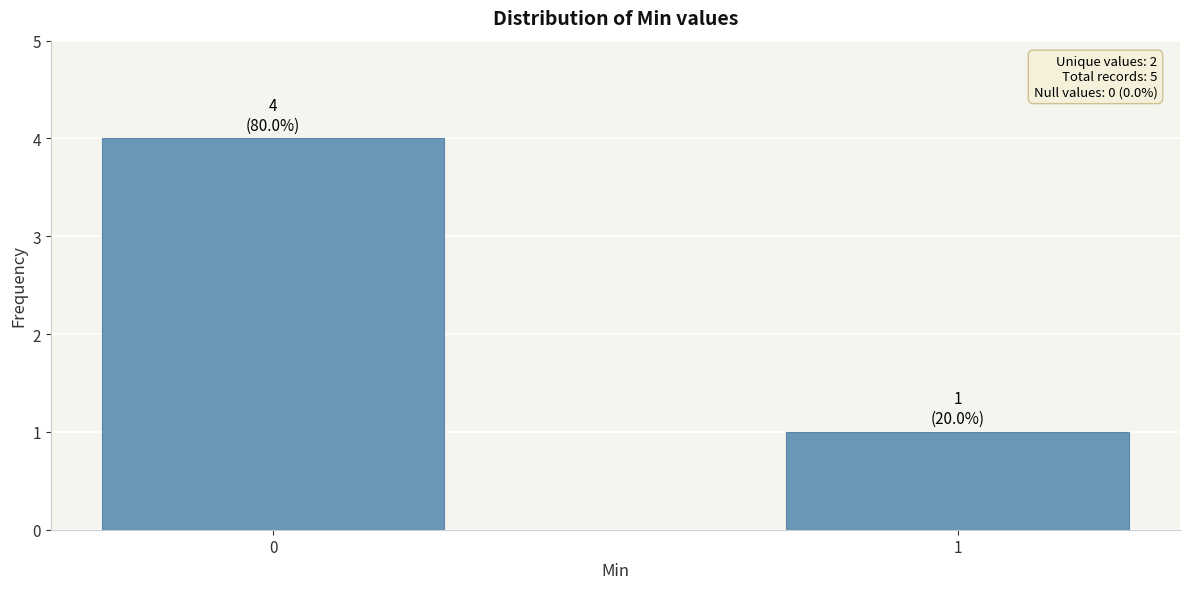

What is the change in value from 0 to 1?

-3